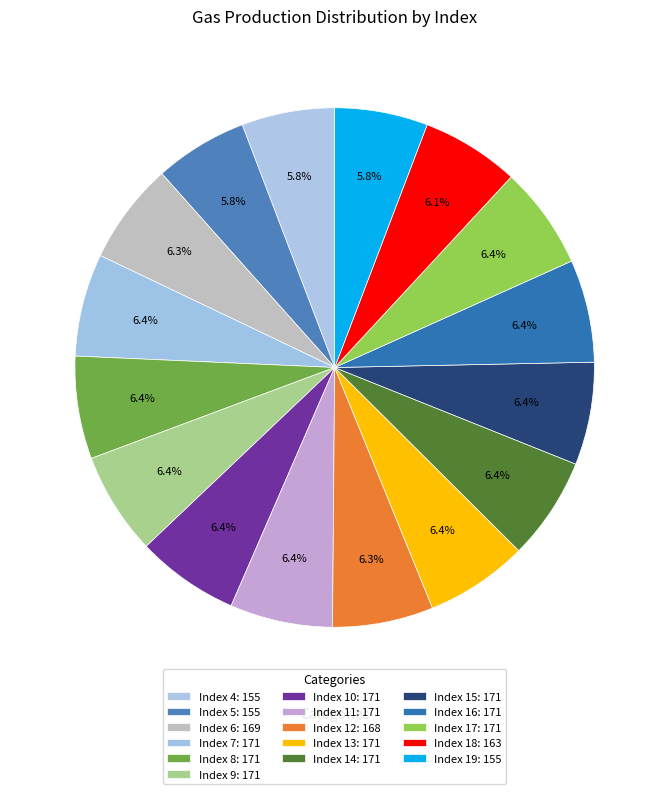

Count the number of slices in the pie.

16